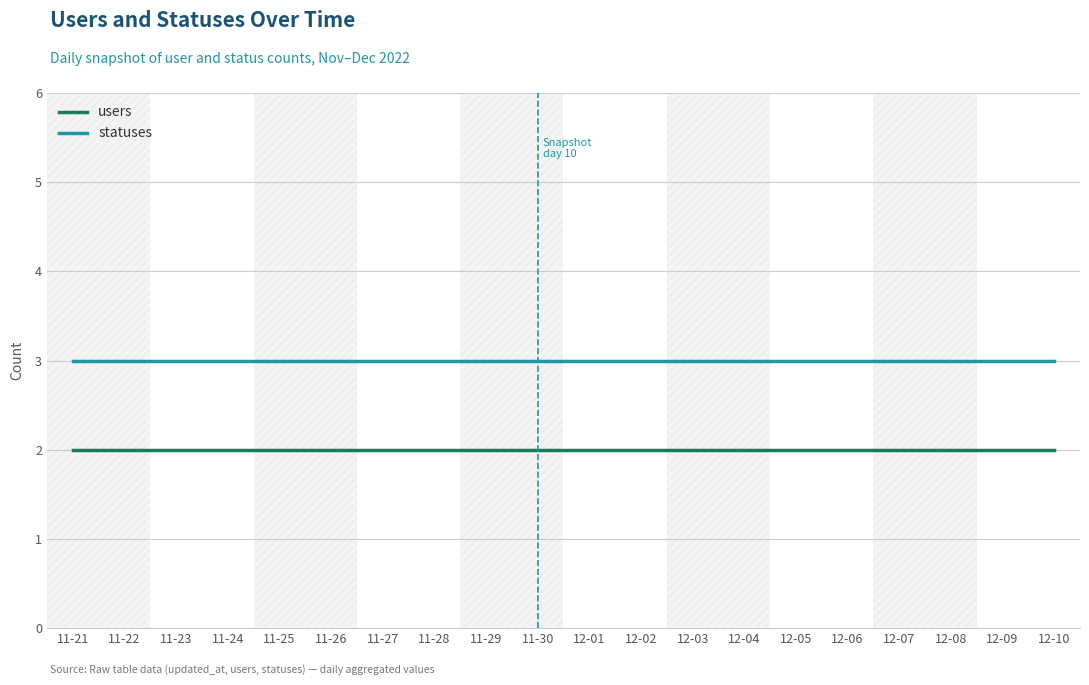

What position from the right is 11-27?

14